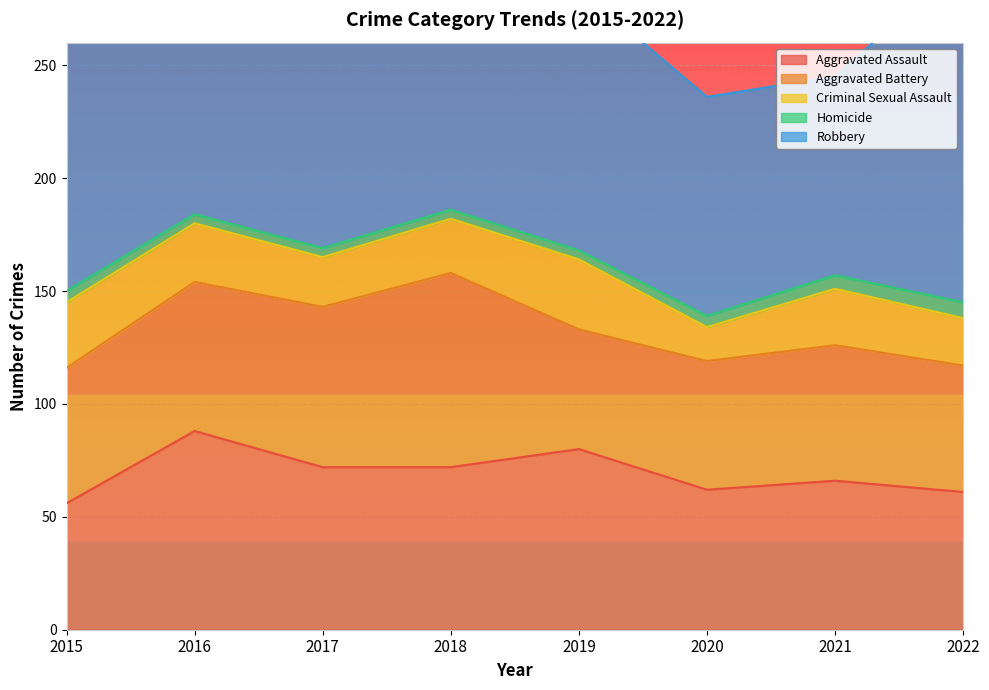

Reading left to right, transcribe all the data shown in this chart.

Aggravated Assault: 2015=56	2016=88	2017=72	2018=72	2019=80	2020=62	2021=66	2022=61
Aggravated Battery: 2015=60	2016=66	2017=71	2018=86	2019=53	2020=57	2021=60	2022=56
Criminal Sexual Assault: 2015=29	2016=26	2017=22	2018=24	2019=31	2020=15	2021=25	2022=21
Homicide: 2015=5	2016=4	2017=4	2018=4	2019=4	2020=5	2021=6	2022=7
Robbery: 2015=139	2016=178	2017=202	2018=121	2019=116	2020=97	2021=88	2022=151